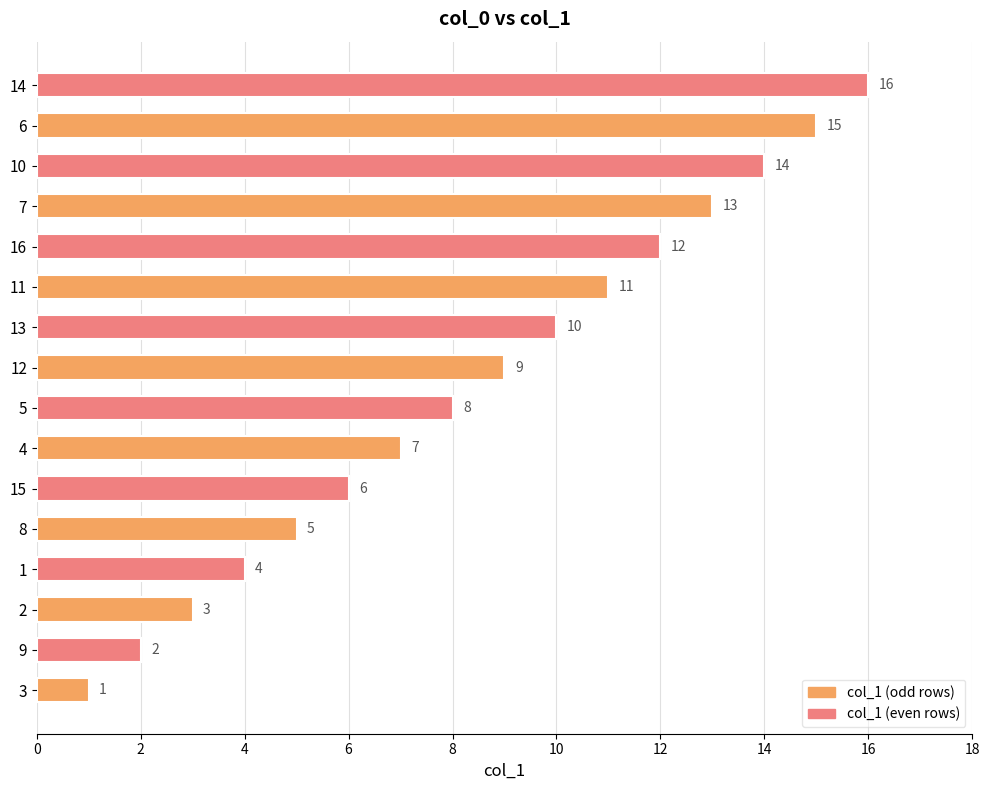

True or false: the data shows 22 at 12.

False